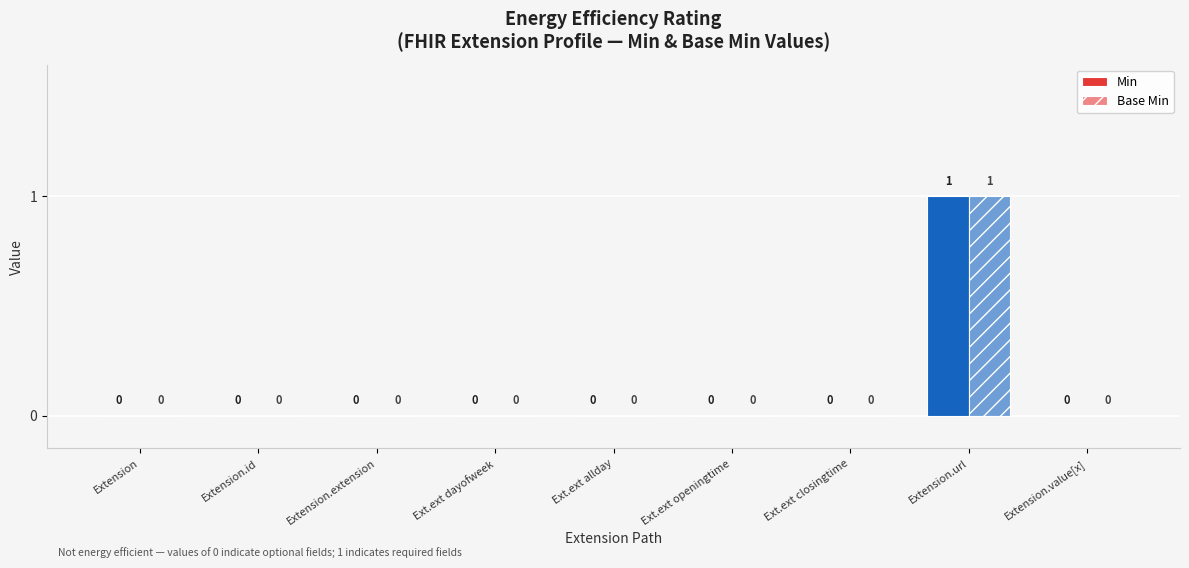

How many groups of bars are there?

9